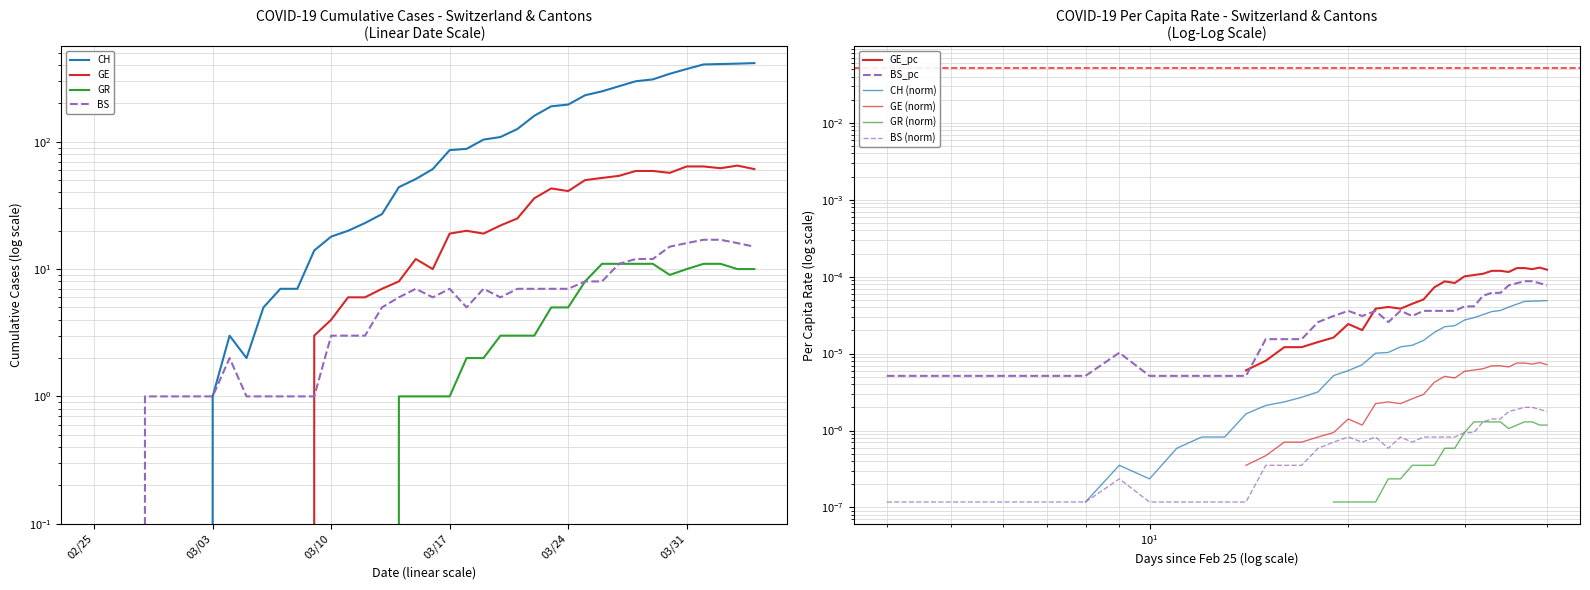

True or false: CH and BS intersect in this chart.

False